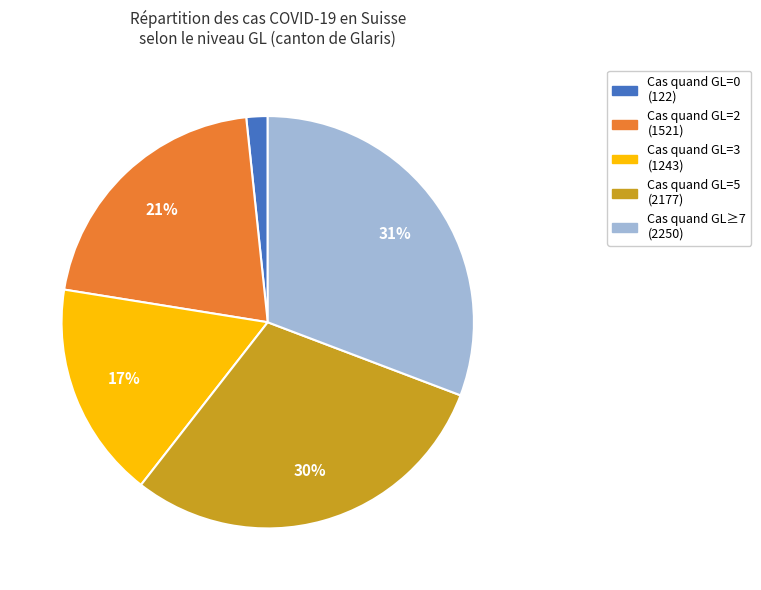

Is there any slice that represents more than half of the pie?

No